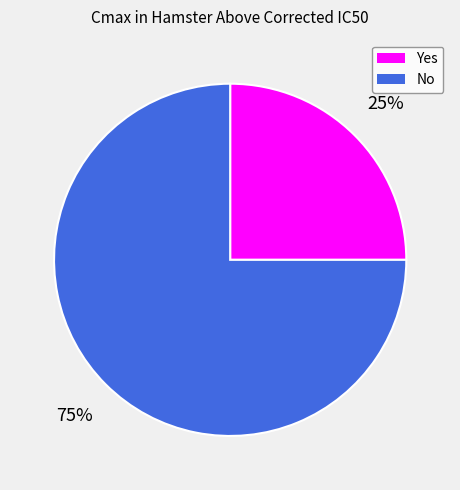

To the nearest percent, what percentage of the pie is No?

75%